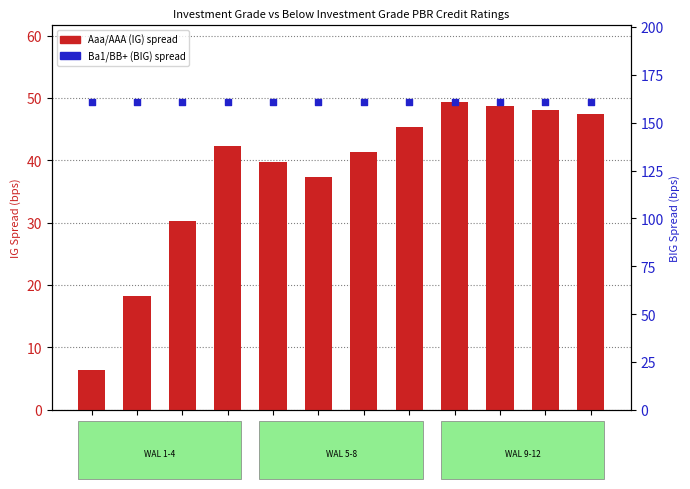

What are all the series names shown in the legend?

Aaa/AAA (IG), Ba1/BB+ (BIG)